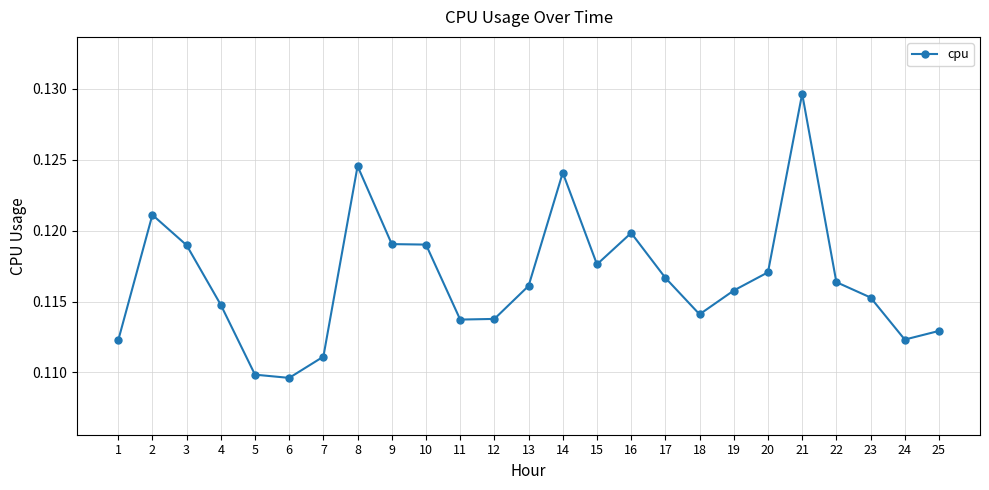

How many values are between 0 and 1?

25